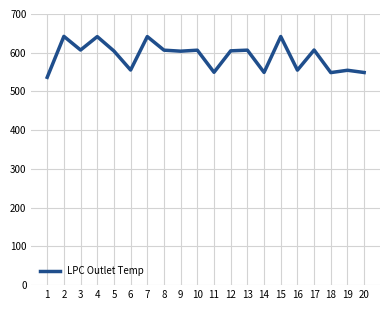

The value at 17 is 190.5. True or false?

False